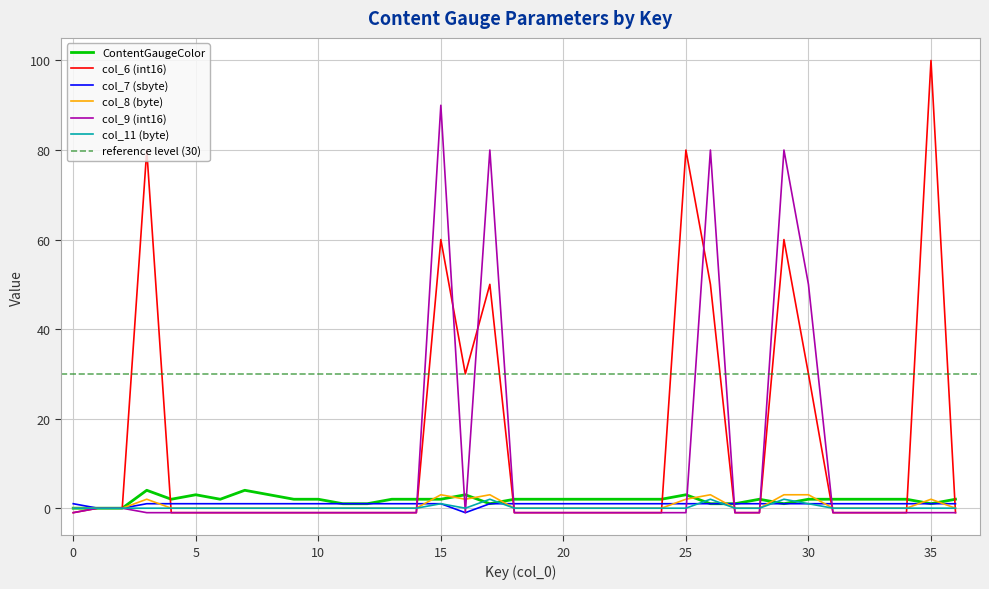

How many values in the ContentGaugeColor series are below 2?

10